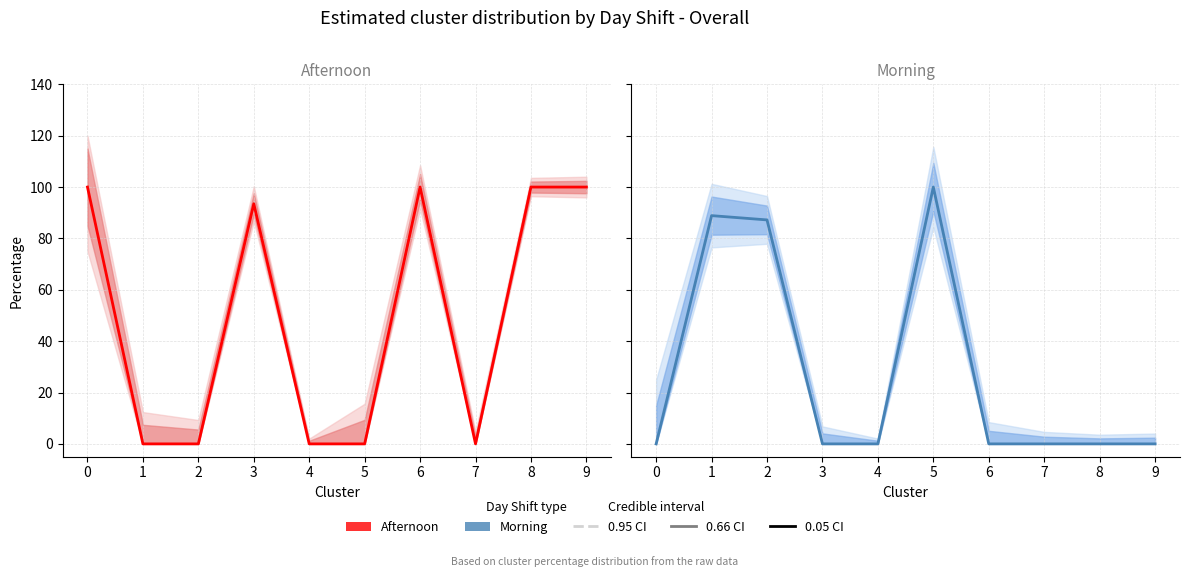

What is the total value across all series at 0?

100.0